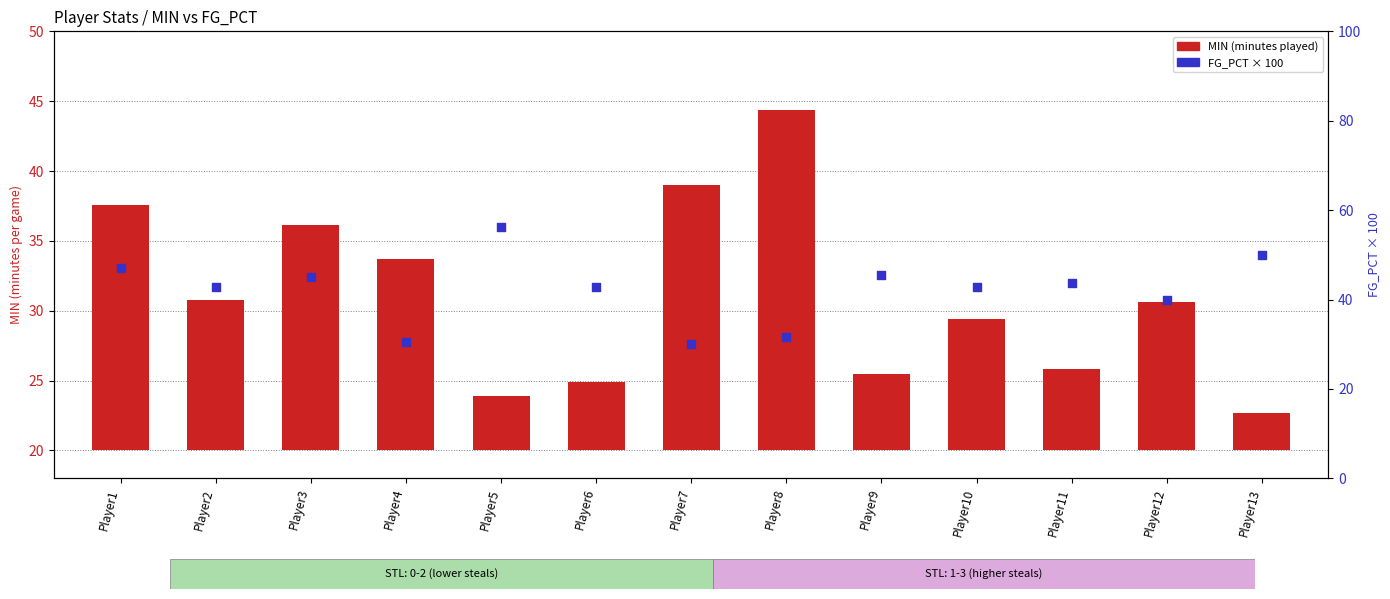

Which series contains the highest Y value?

FG_PCT × 100 (percentile-like)